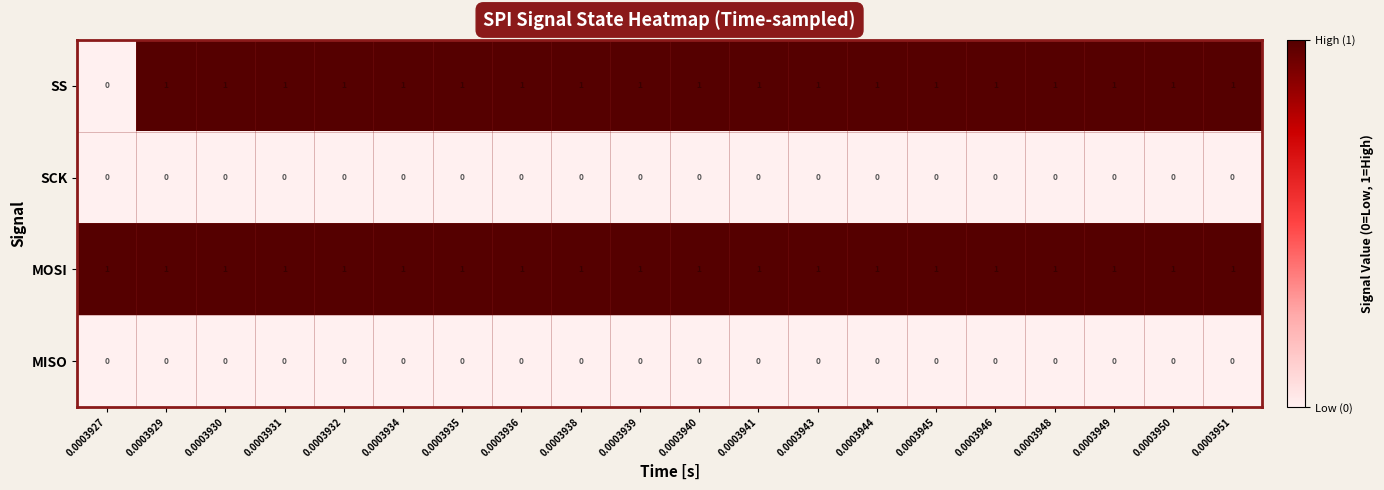

What is the sum of all MOSI values?

20